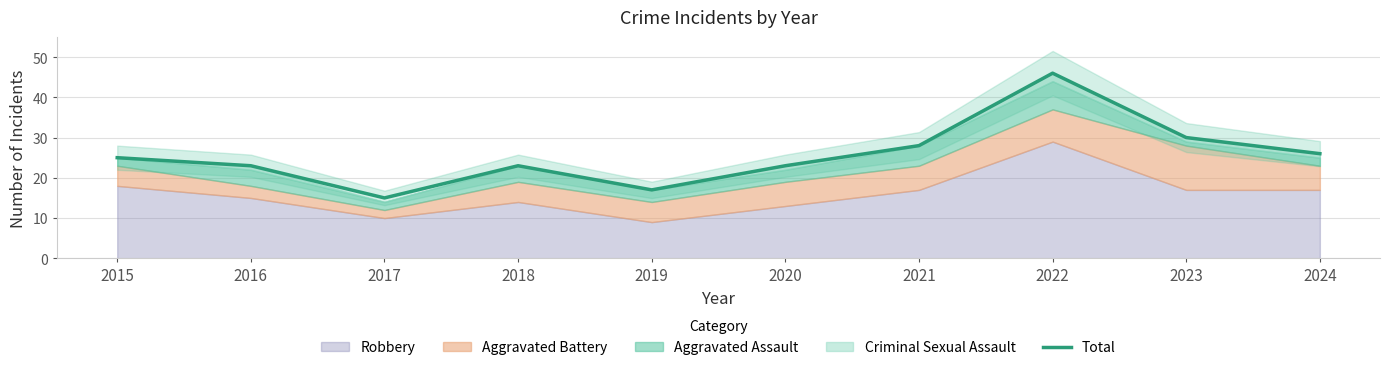

The Total series shows 26 at 2024. True or false?

True